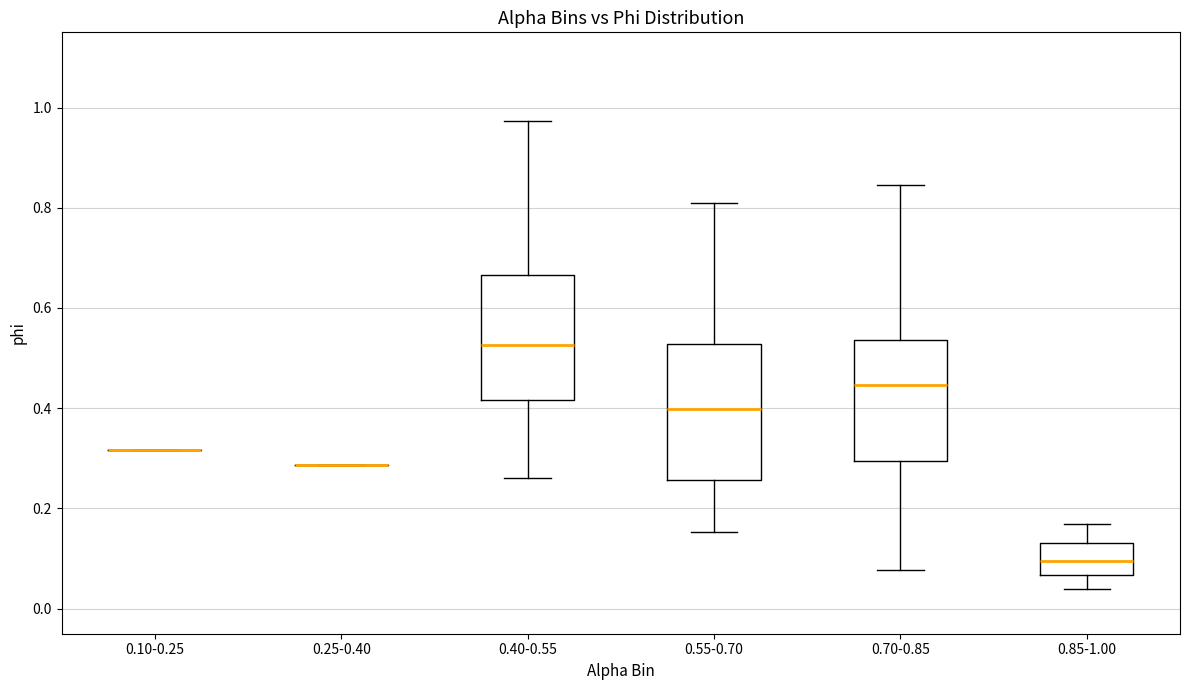

Where does the lower whisker of the box for 0.40-0.55 end on the y-axis? The values are not printed on the chart, so give them approximately, as read against the axis.

0.26